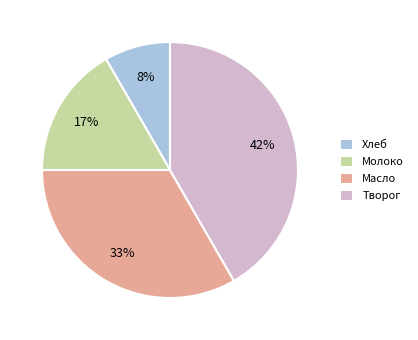

To the nearest percent, what portion does Хлеб represent?

8%